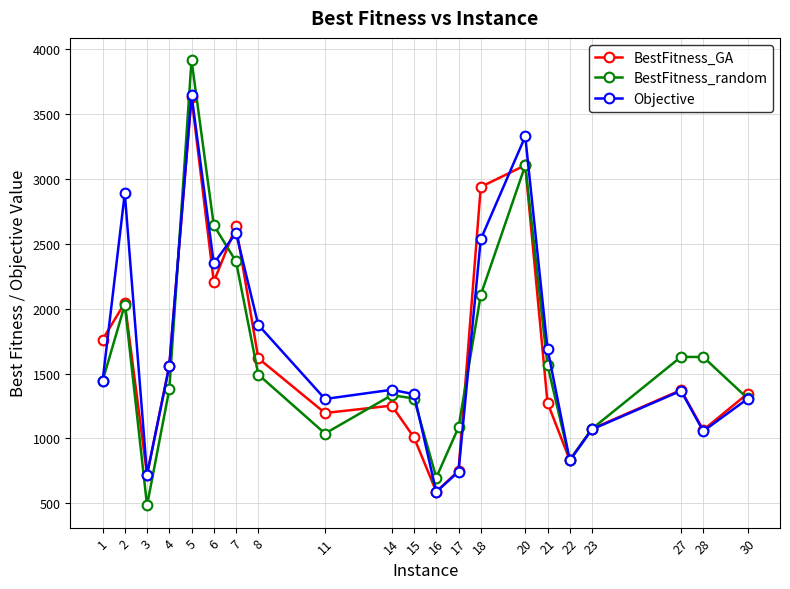

What is the sum of all Objective values?

35583.0